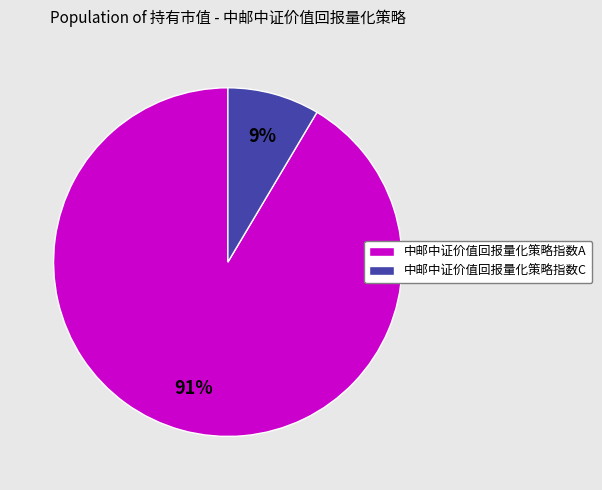

The 中邮中证价值回报量化策略指数A slice represents 91% of the pie. True or false?

True